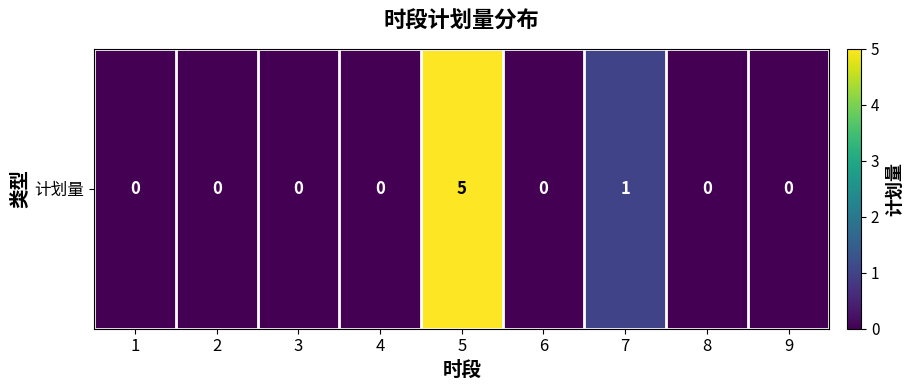

Count the values in the range 0 to 1.

8